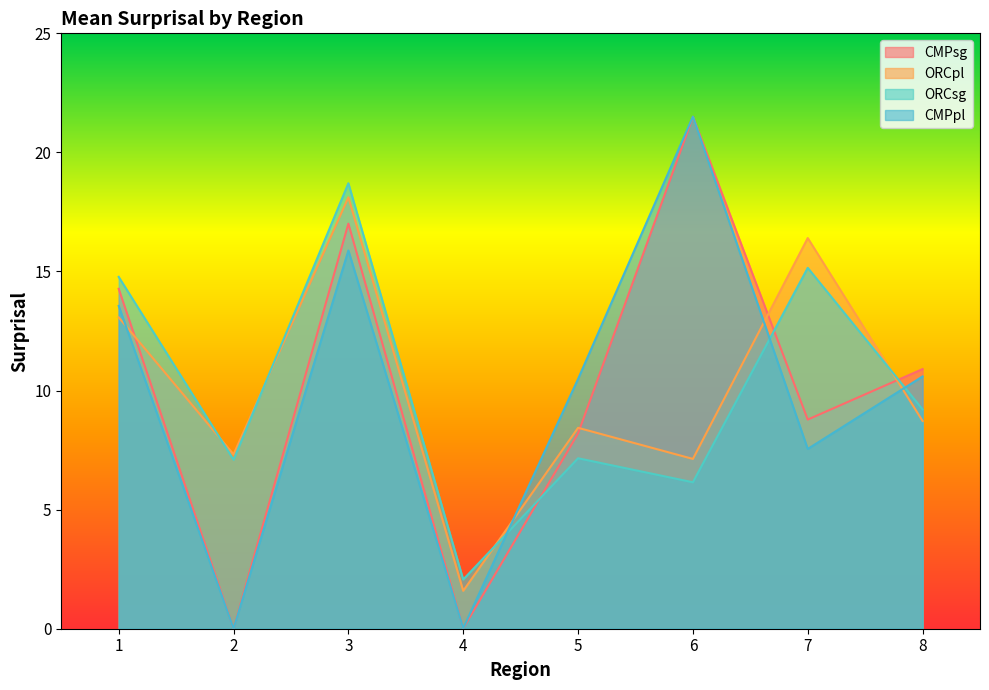

What are all the series names shown in the legend?

CMPsg, ORCpl, ORCsg, CMPpl